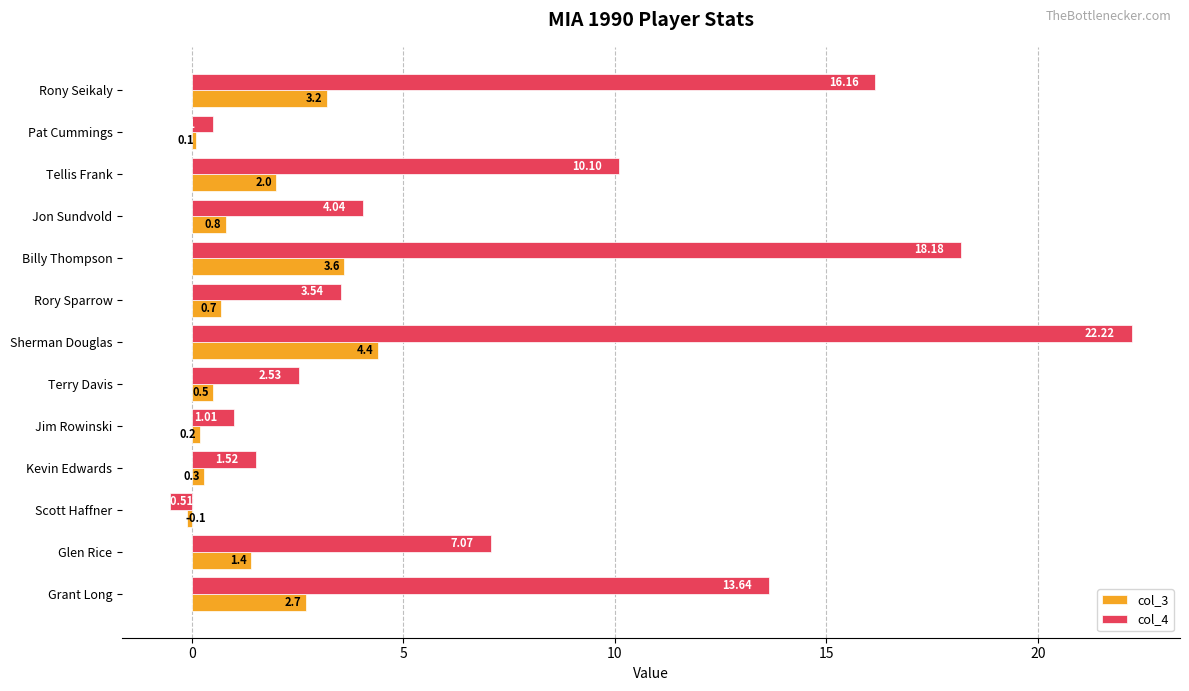

How many negative values does the col_4 series have?

1